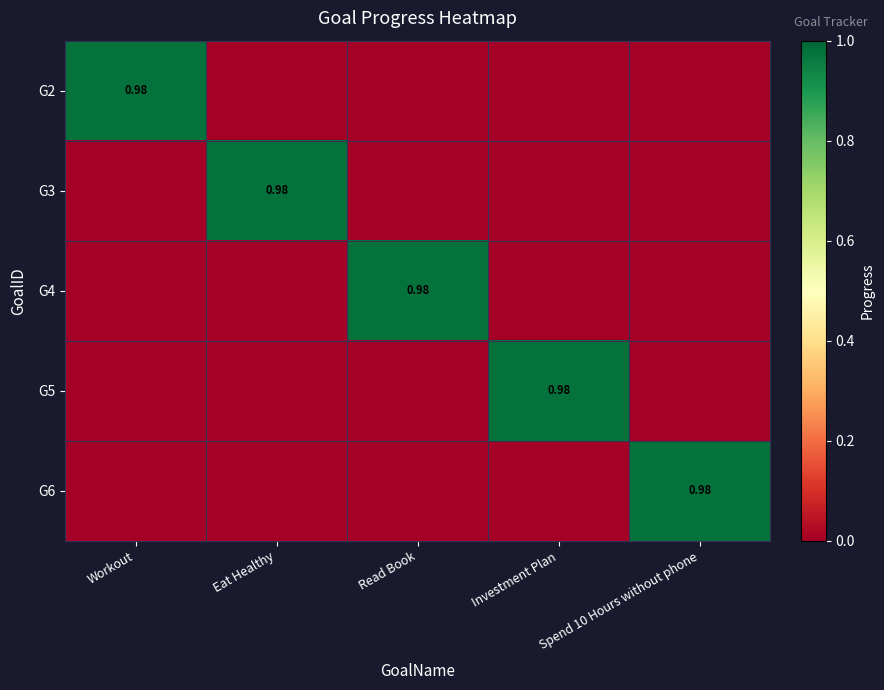

At which category is the sum across all series the highest?

Workout